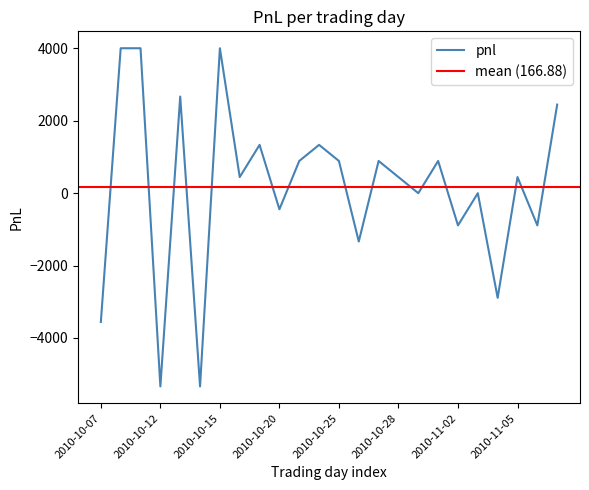

How many interior local valleys (lower than both neighbors) does the data have?

9